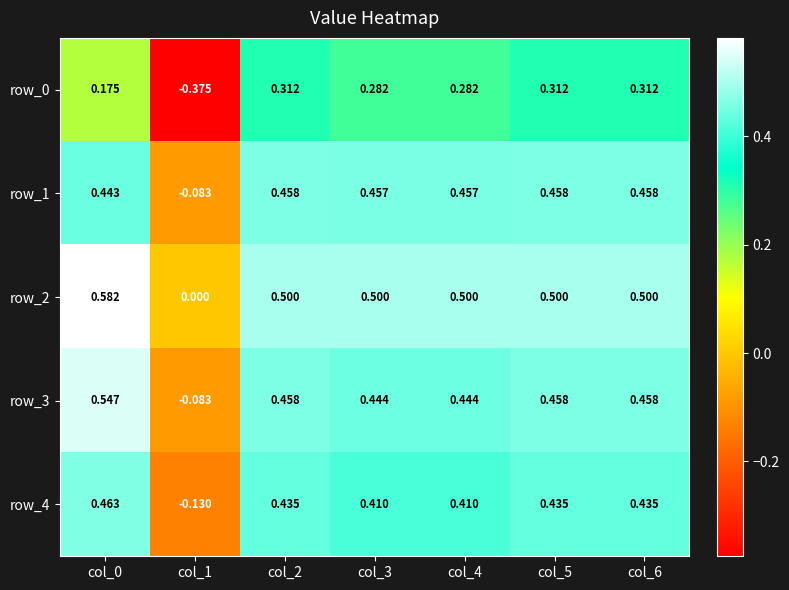

Is it true that row_4 equals 0.7 at col_3?

False